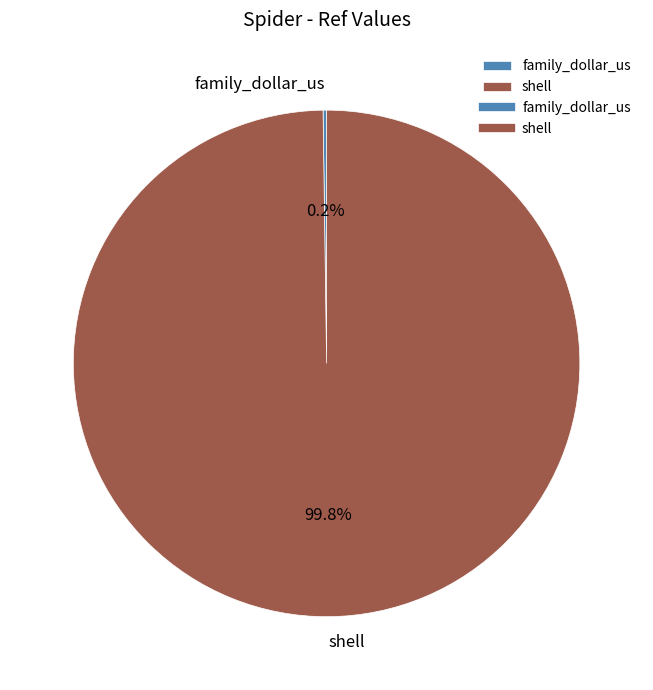

How much of the chart is everything except shell?

0.2%